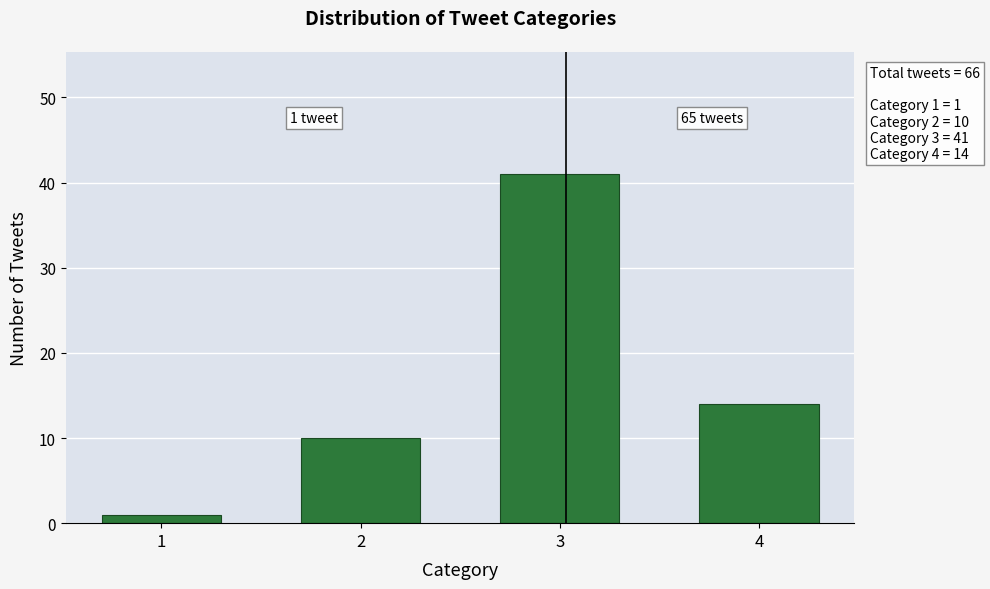

Reading left to right, extract all data points from this chart.

1=1	2=10	3=41	4=14